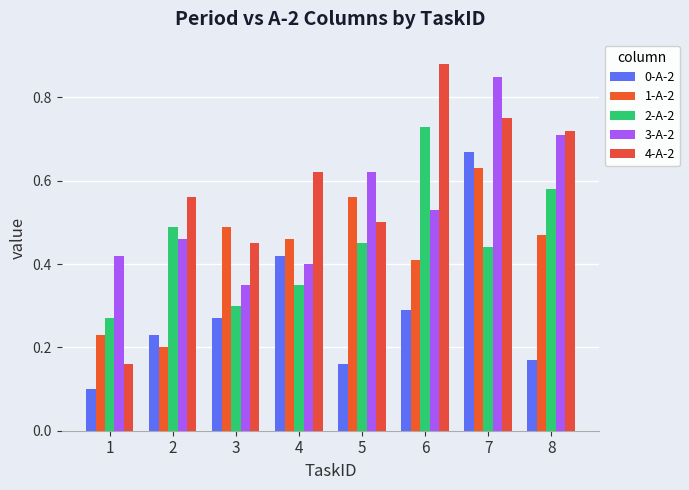

What is the total value across all series at 1?

1.2